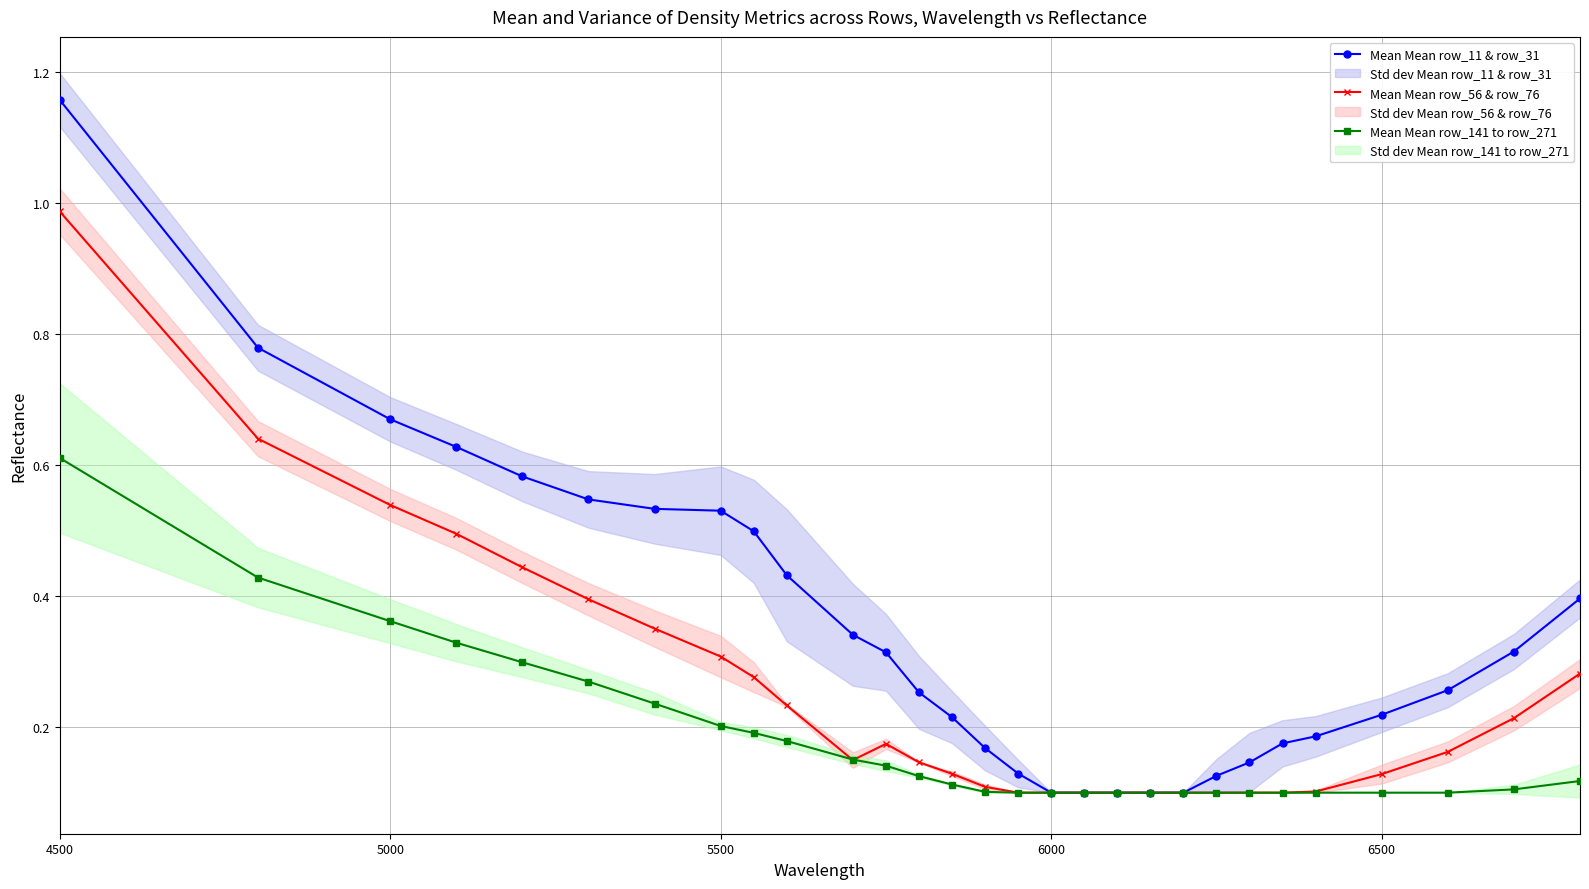

Reading right to left, transcribe all the data shown in this chart.

Mean Mean row_11 & row_31: 0.4	0.3	0.3	0.2	0.2	0.2	0.1	0.1	0.1	0.1	0.1	0.1	0.1	0.1	0.2	0.2	0.3	0.3	0.3	0.4	0.5	0.5	0.5	0.5	0.6	0.6	0.7	0.8	1.2
Mean Mean row_56 & row_76: 0.3	0.2	0.2	0.1	0.1	0.1	0.1	0.1	0.1	0.1	0.1	0.1	0.1	0.1	0.1	0.1	0.1	0.2	0.1	0.2	0.3	0.3	0.4	0.4	0.4	0.5	0.5	0.6	1.0
Mean Mean row_141 to row_271: 0.1	0.1	0.1	0.1	0.1	0.1	0.1	0.1	0.1	0.1	0.1	0.1	0.1	0.1	0.1	0.1	0.1	0.1	0.2	0.2	0.2	0.2	0.2	0.3	0.3	0.3	0.4	0.4	0.6